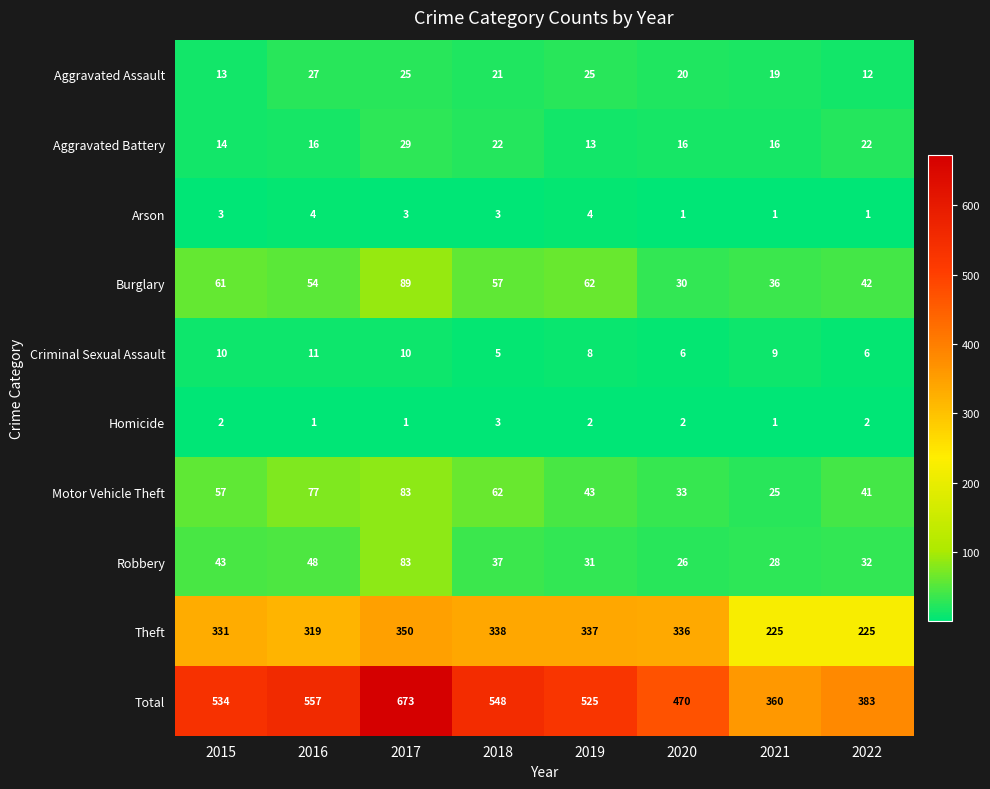

What is the difference between the maximum and second lowest values in the Robbery series?

55